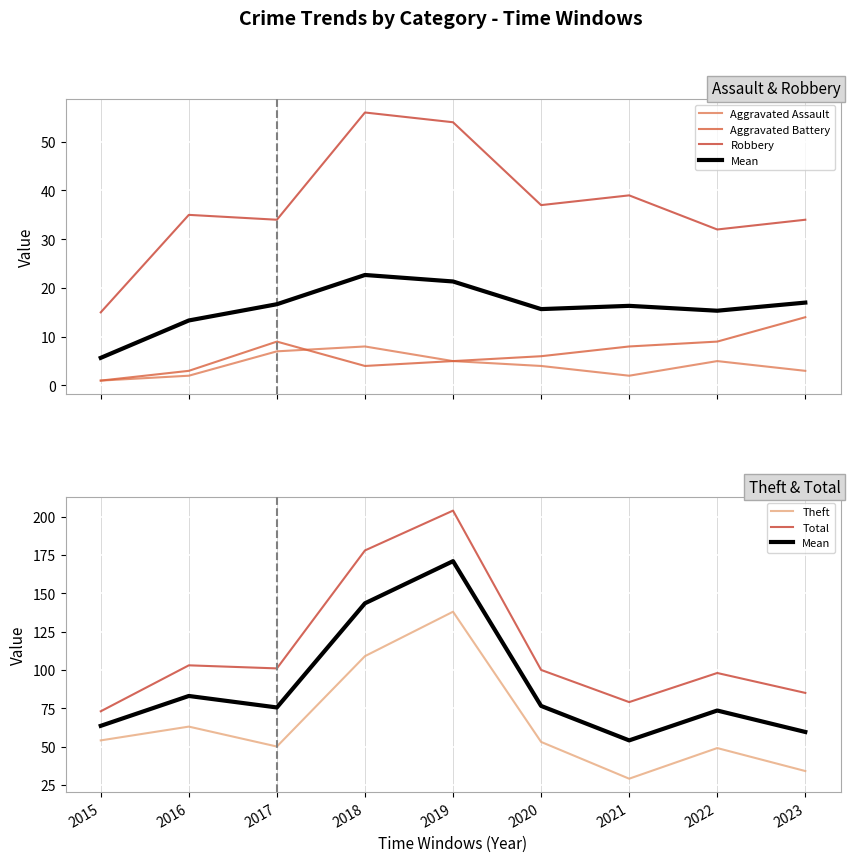

What is the value of the Theft point at the 5th from the left?

138.0